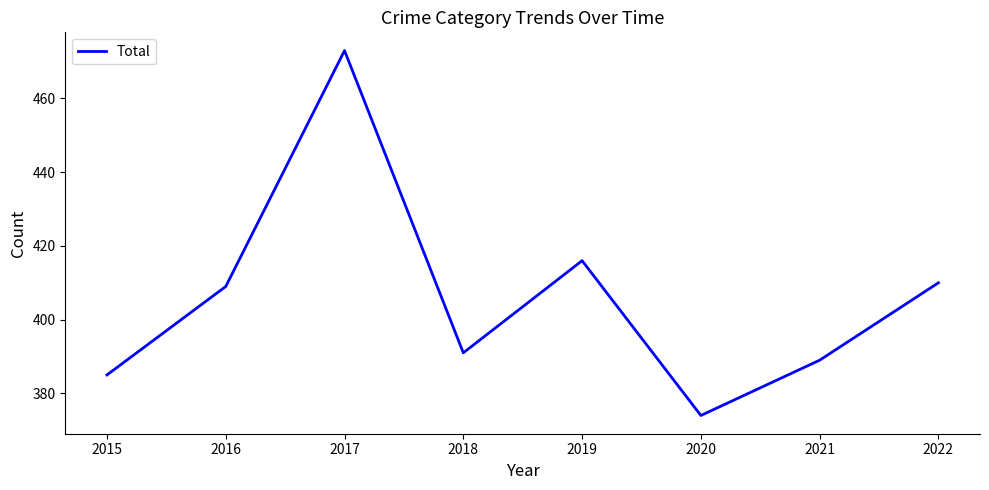

Where is the first local minimum?

2018